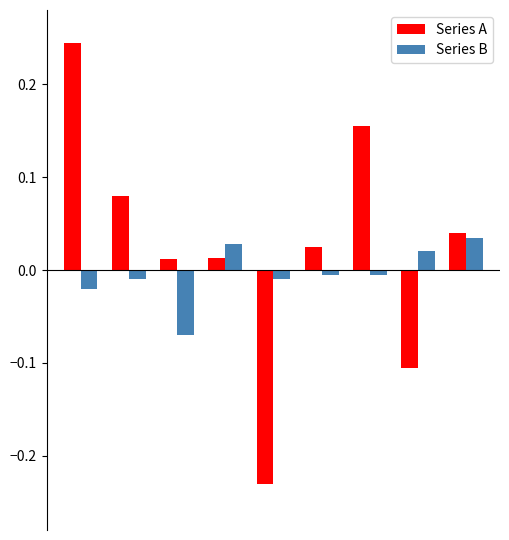

List the series in order of their overall mean, lowest first.

Series B, Series A